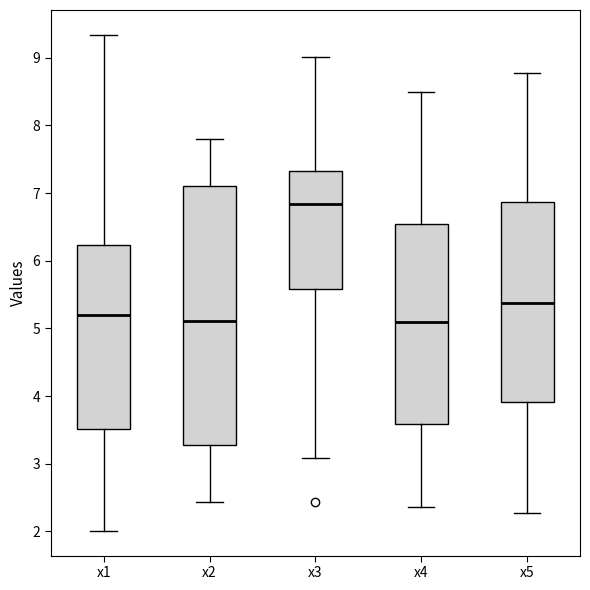

Reading left to right, transcribe this box plot: for each box, give where its median line is, the range the box spans, and where its two whiskers end, as read against the y-axis. The values are not printed on the chart, so give them approximately, as read against the axis.

x1: median 5.2, box 3.5 to 6.2, whiskers 2.0 to 9.3
x2: median 5.1, box 3.3 to 7.1, whiskers 2.4 to 7.8
x3: median 6.8, box 5.6 to 7.3, whiskers 3.1 to 9.0
x4: median 5.1, box 3.6 to 6.5, whiskers 2.4 to 8.5
x5: median 5.4, box 3.9 to 6.9, whiskers 2.3 to 8.8